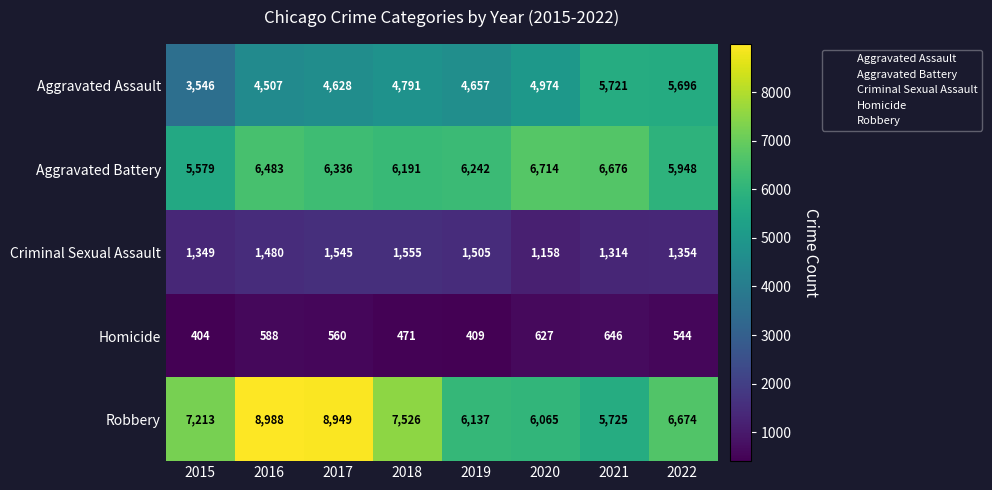

Which series has the largest total across all categories?

Robbery